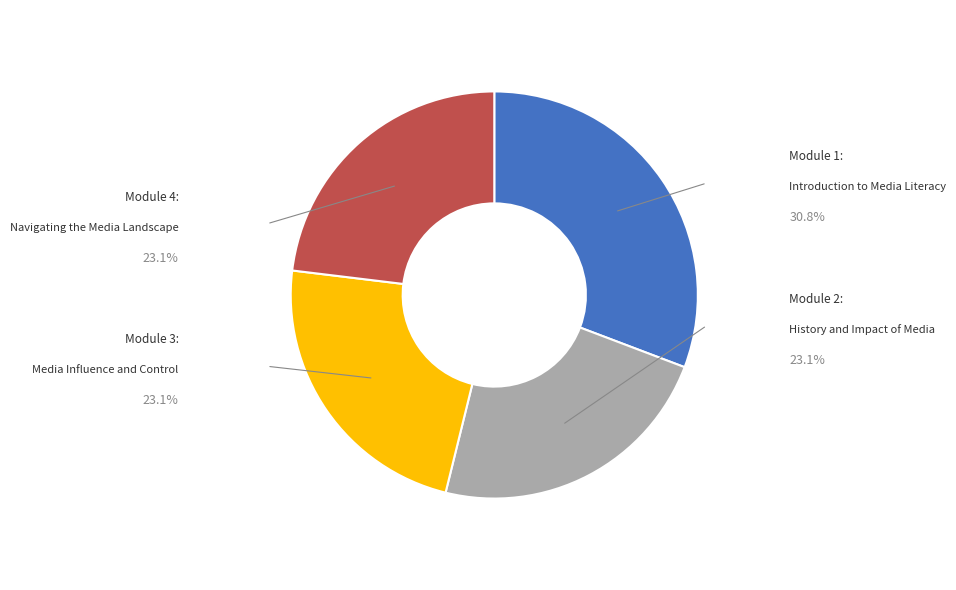

Does any single category account for the majority?

No